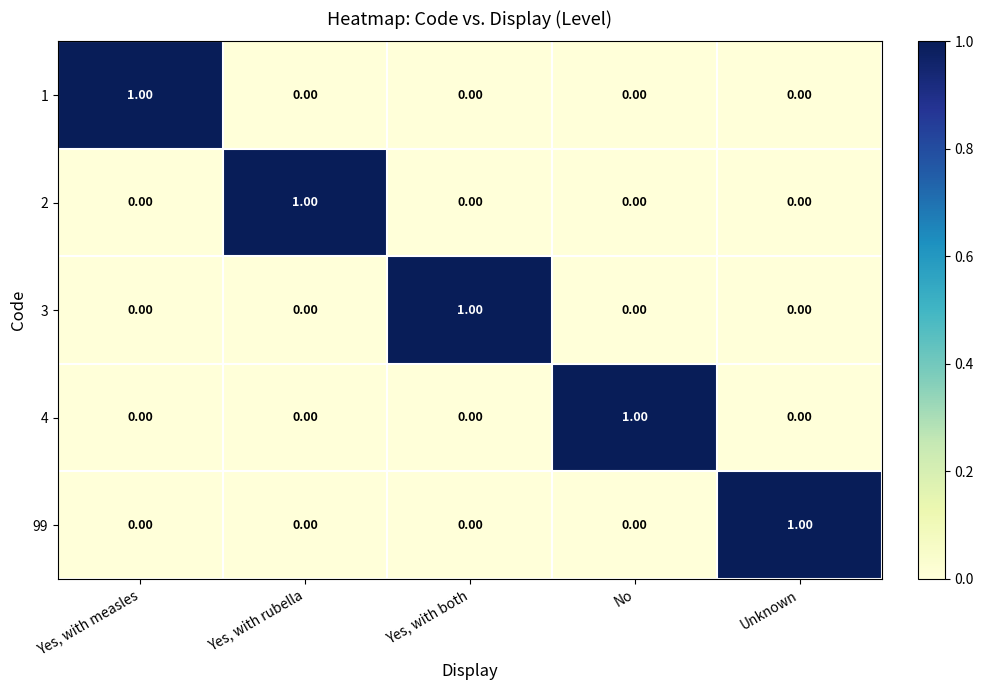

At how many categories does at least one series exceed 0?

5